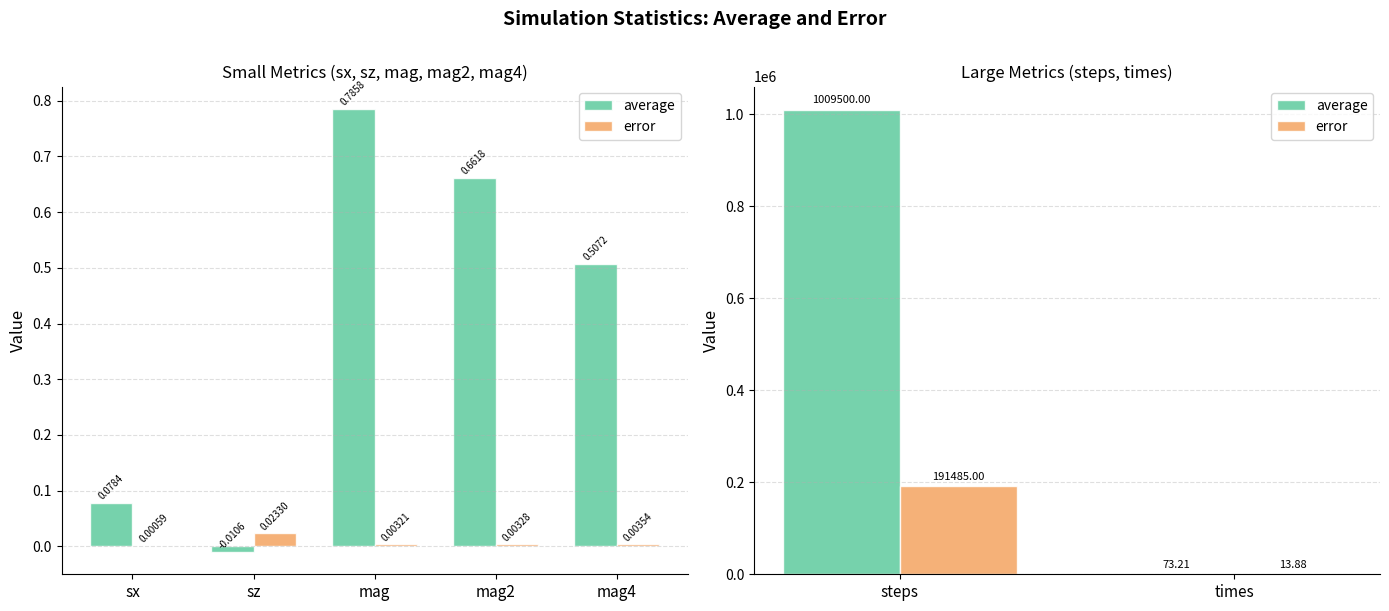

List the series in order of their overall mean, lowest first.

error, average